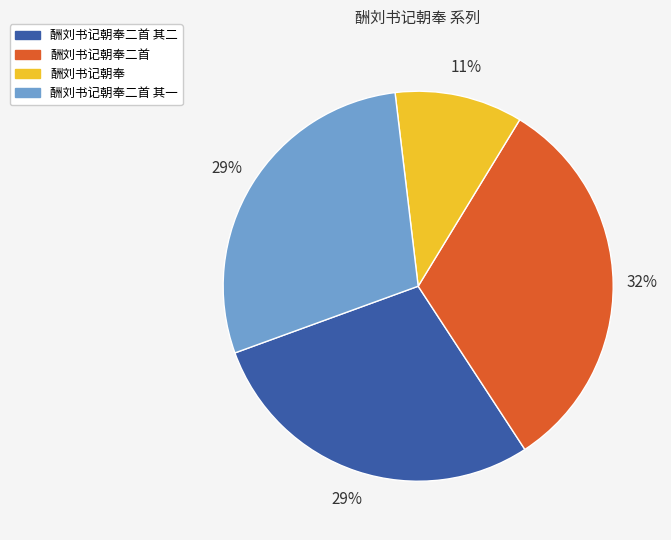

To the nearest percent, what is the average slice percentage?

25%